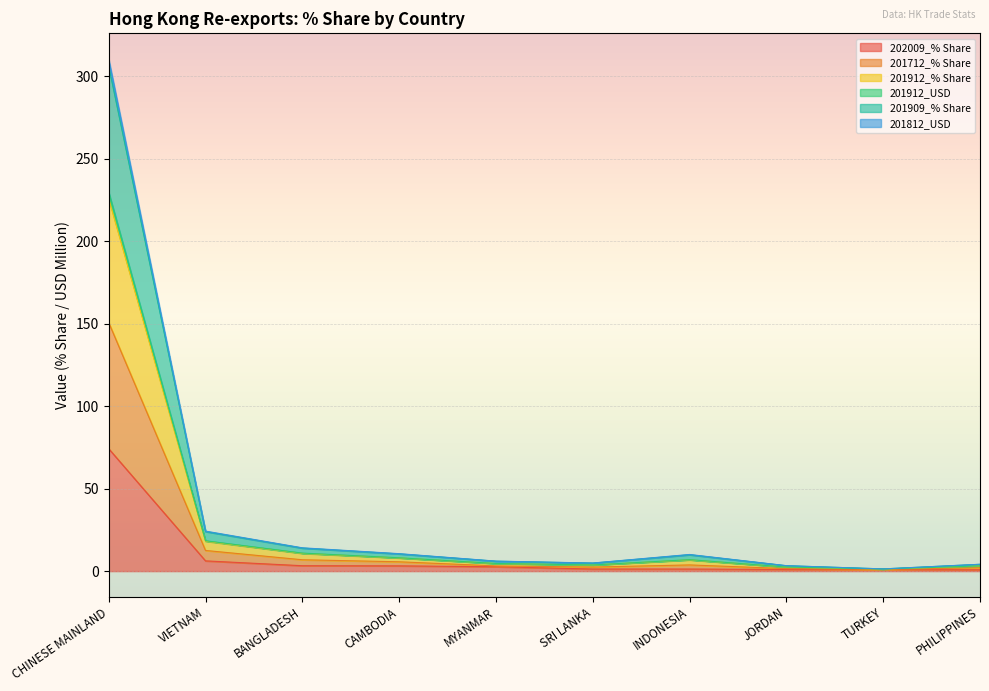

What is the total value across all series at SRI LANKA?

4.9